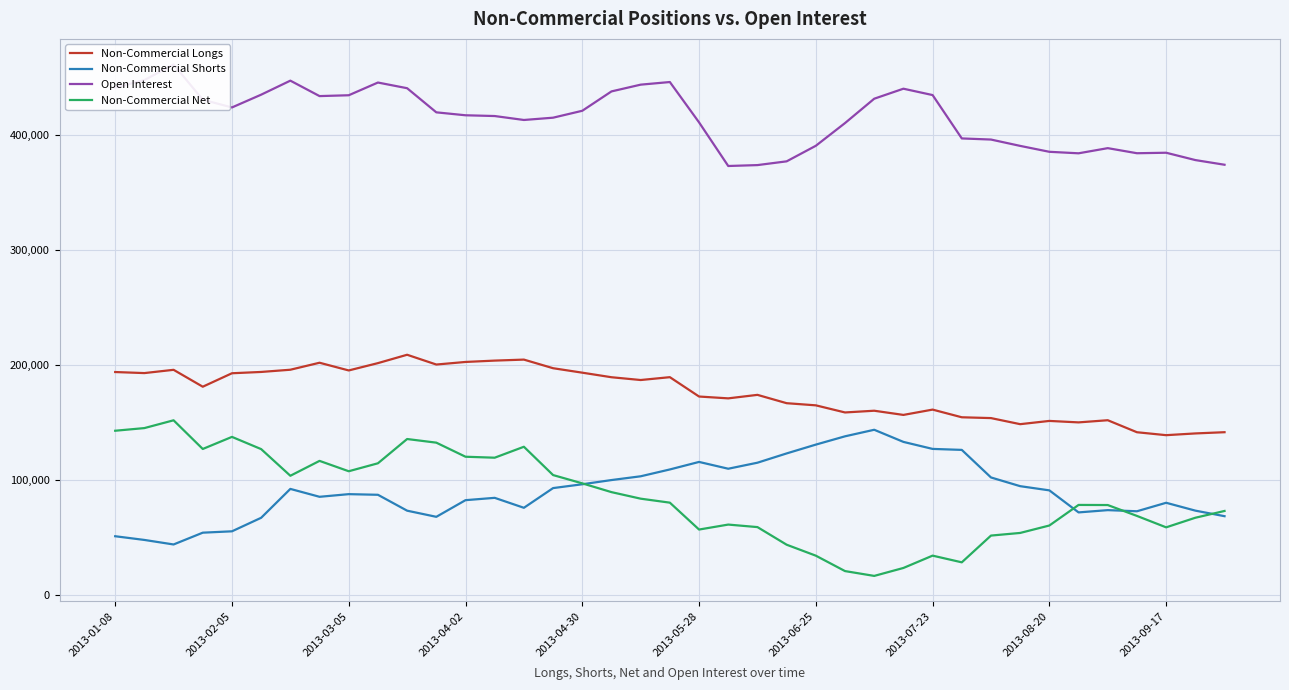

True or false: Non-Commercial Longs and Non-Commercial Shorts cross at least once.

False